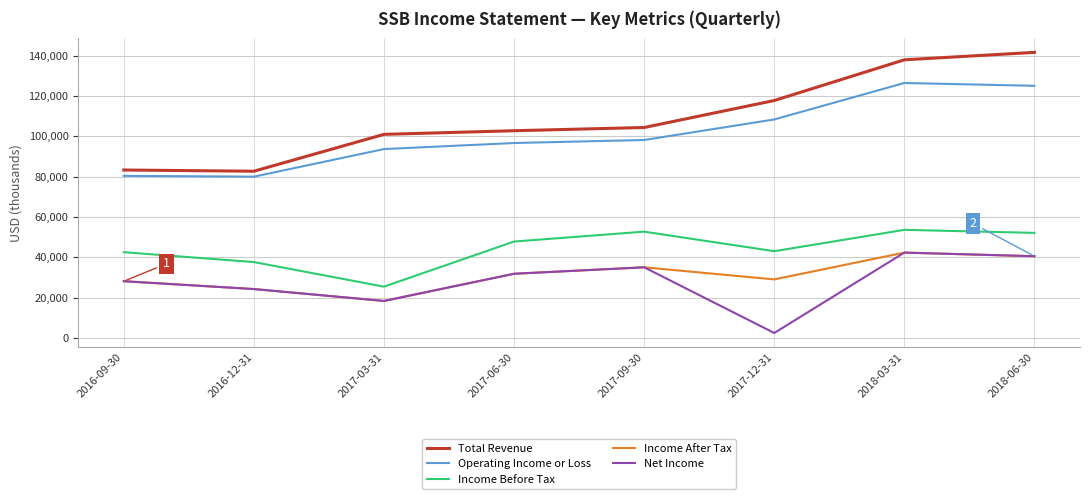

Between 2016-12-31 and 2017-09-30, which series saw the biggest shift?

Total Revenue